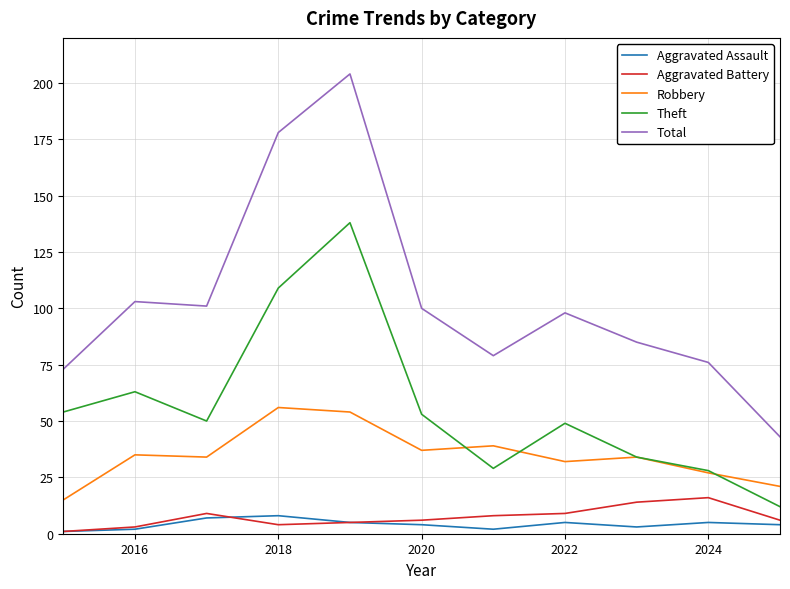

Which series has the widest spread of values?

Total